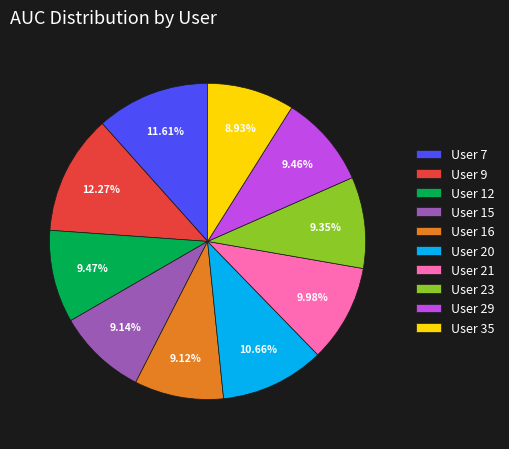

What is the largest slice in the pie chart?

User 9